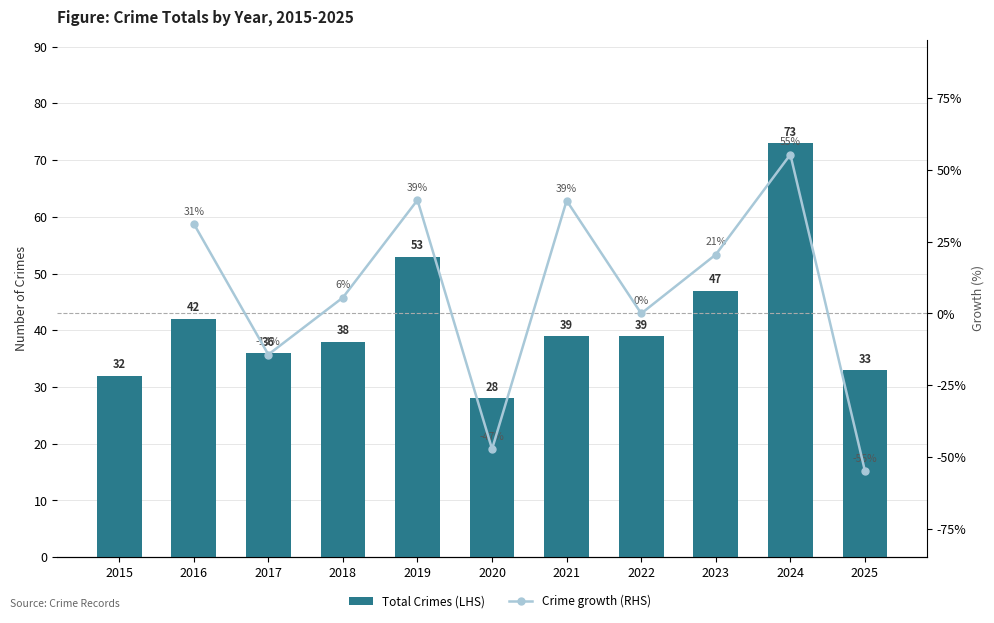

True or false: Total Crimes (LHS) has a value of 7.8 at 2015.

False